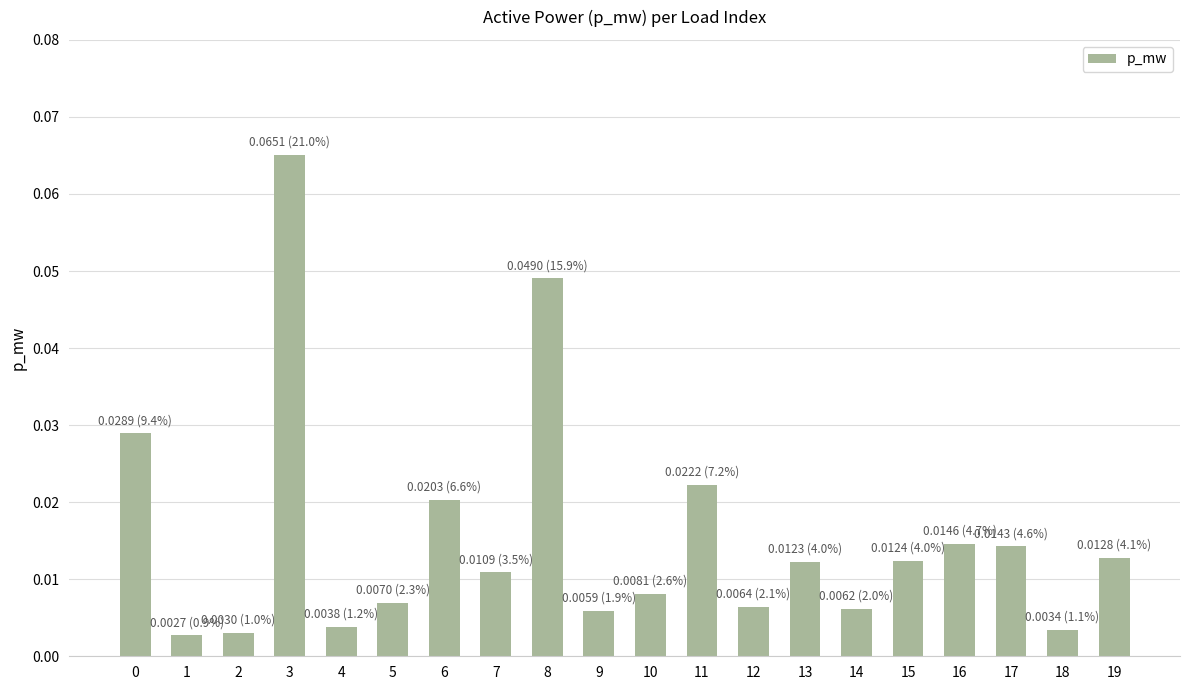

What is the sum of all values?

0.3